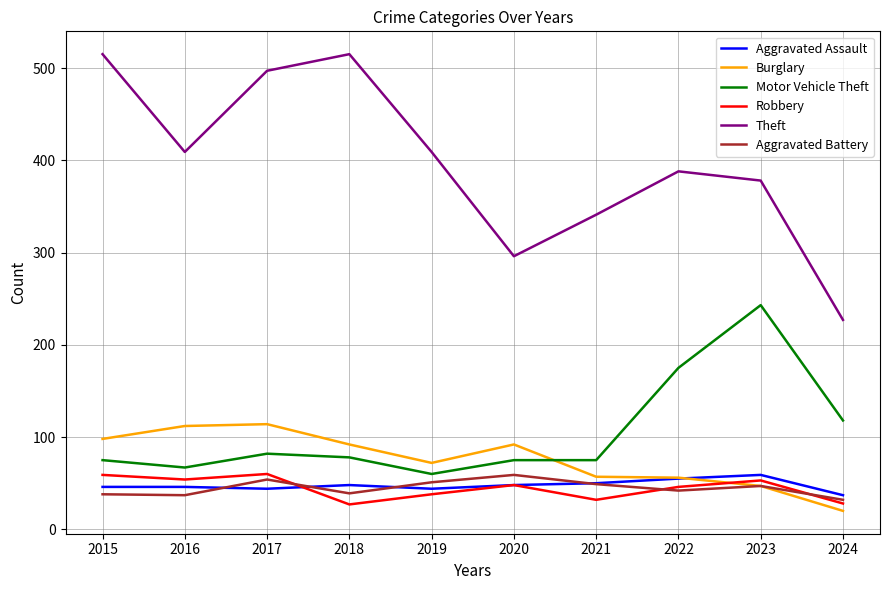

Where is Theft nearest to the value 371?

2023